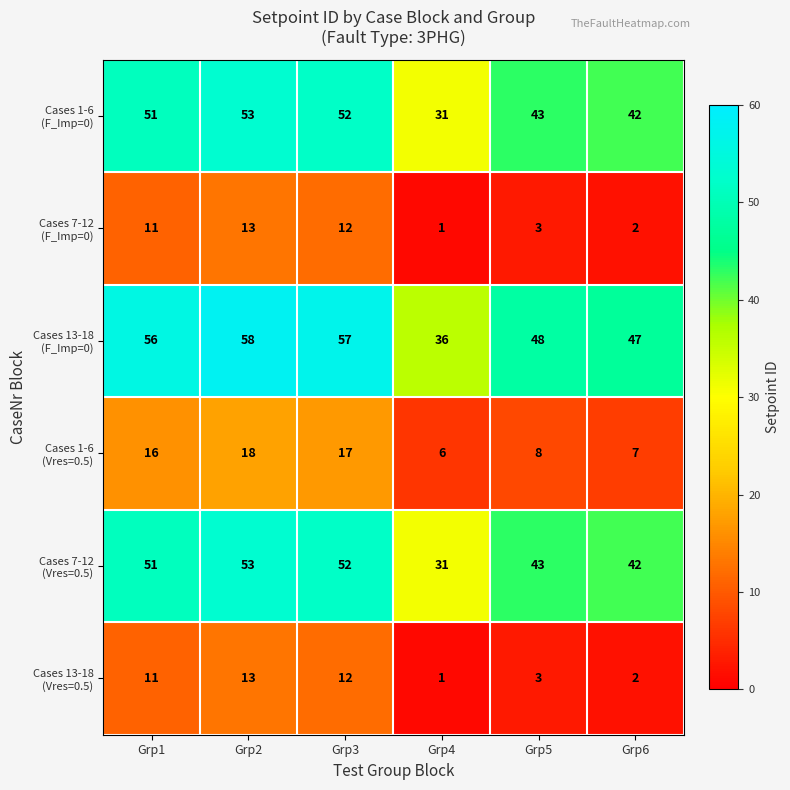

What is the spread (max minus min) of values at Grp2?

45